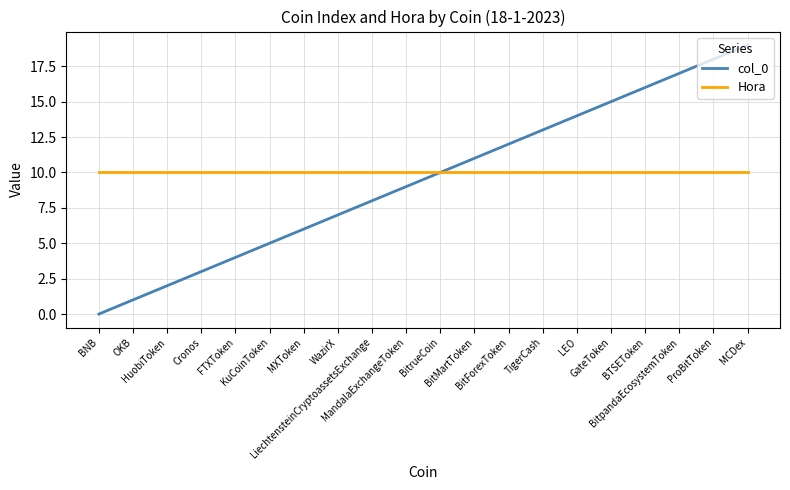

Rank the series by their maximum value, from highest to lowest.

col_0, Hora